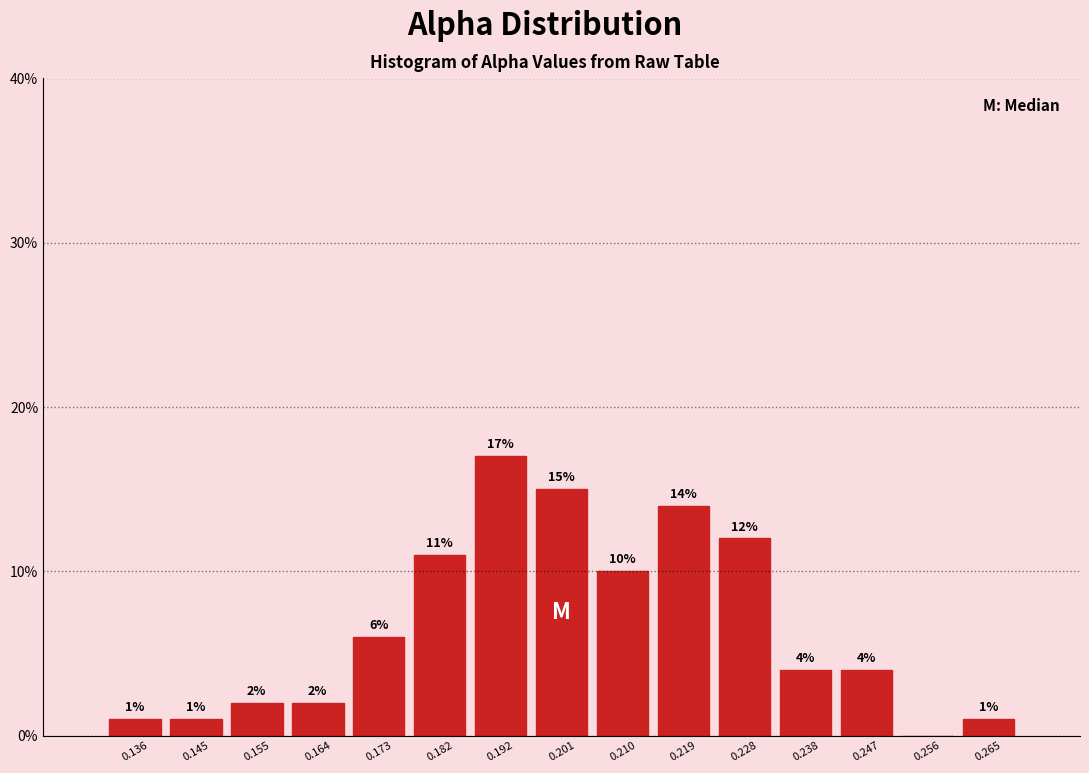

Which range on the x-axis has the tallest bar?

0.187 to 0.196